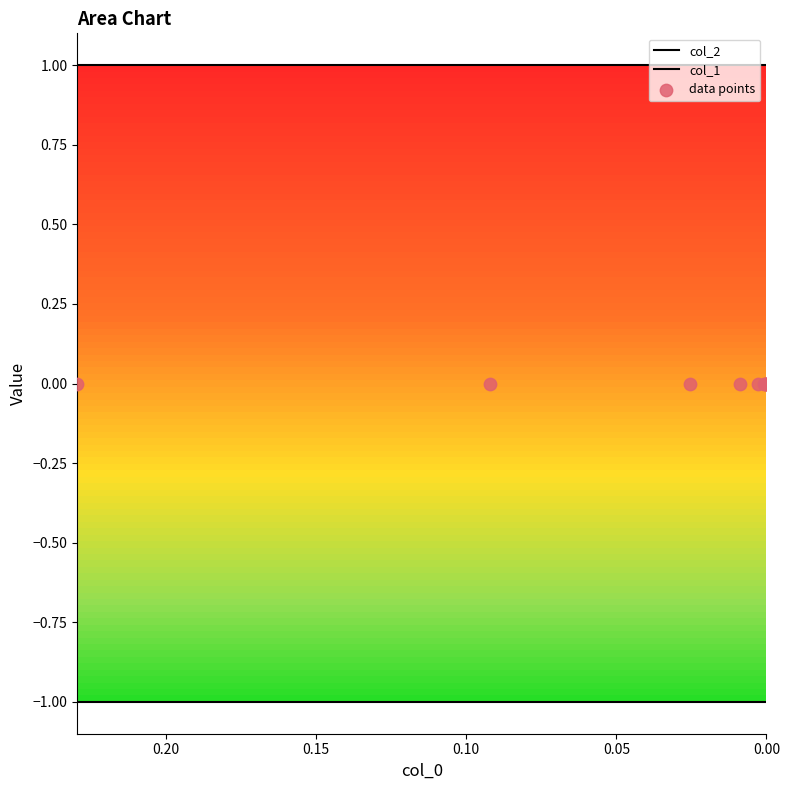

Which series has the largest total across all categories?

col_2